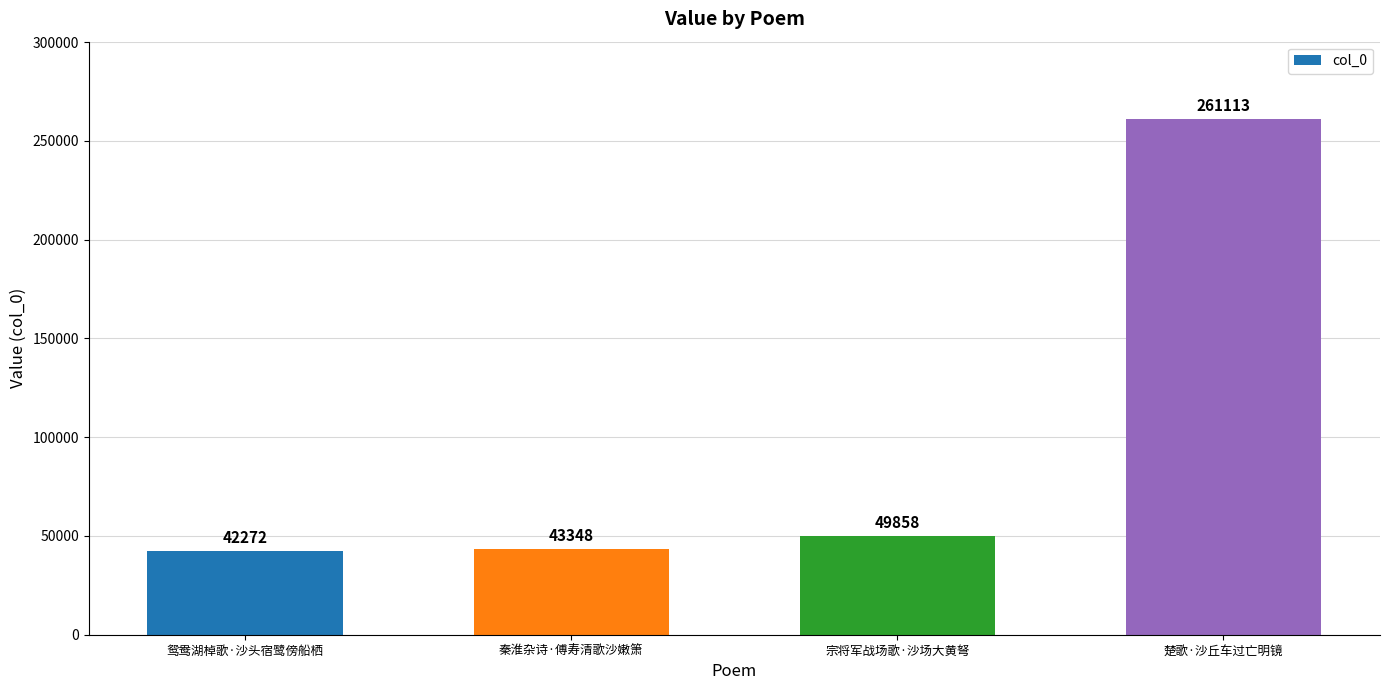

Rank the categories by value from lowest to highest.

鸳鸯湖棹歌·沙头宿鹭傍船栖, 秦淮杂诗·傅寿清歌沙嫩箫, 宗将军战场歌·沙场大黄弩, 楚歌·沙丘车过亡明镜